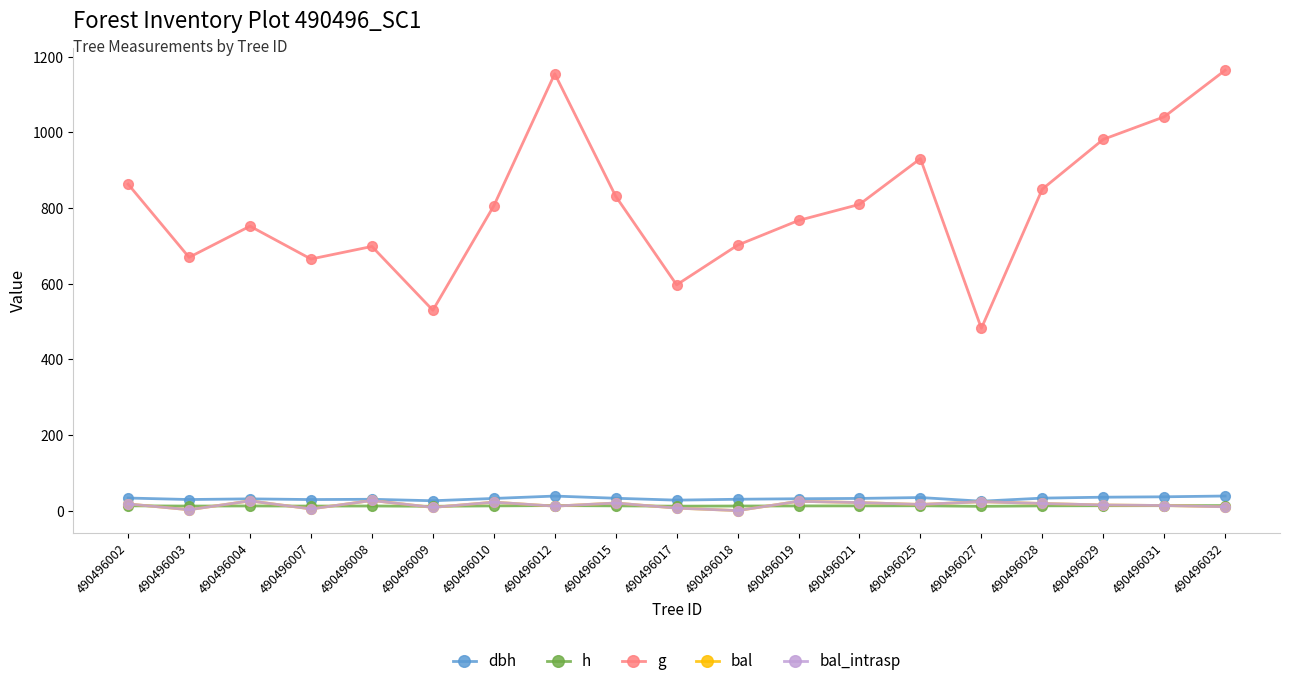

Is this an area chart (filled region under the line)?

No